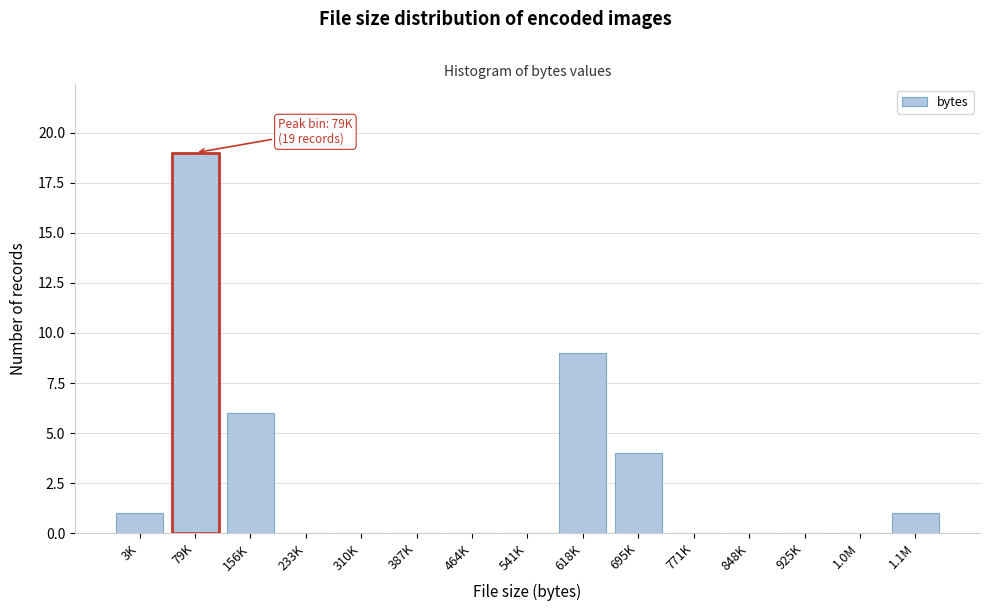

Reading left to right, extract all data points from this chart.

3K=1	79K=19	156K=6	233K=0	310K=0	387K=0	464K=0	541K=0	618K=9	695K=4	771K=0	848K=0	925K=0	1.0M=0	1.1M=1